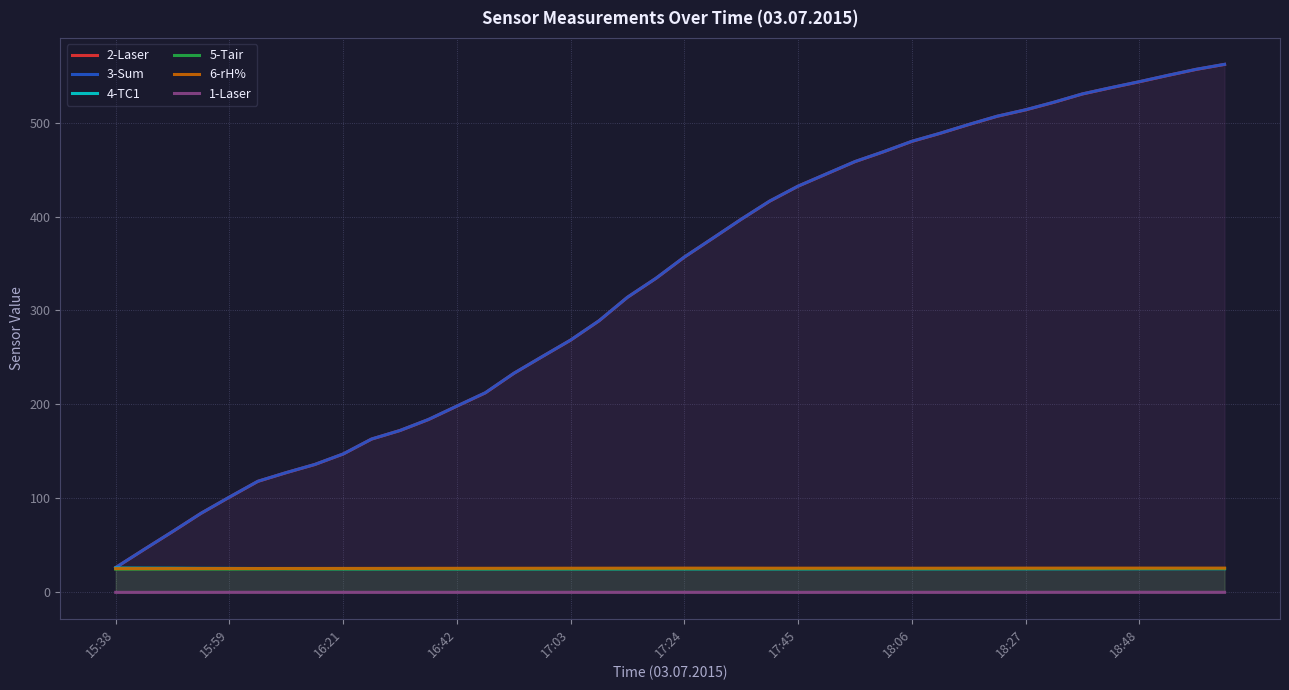

The 4-TC1 series shows 25.0 at 15. True or false?

True